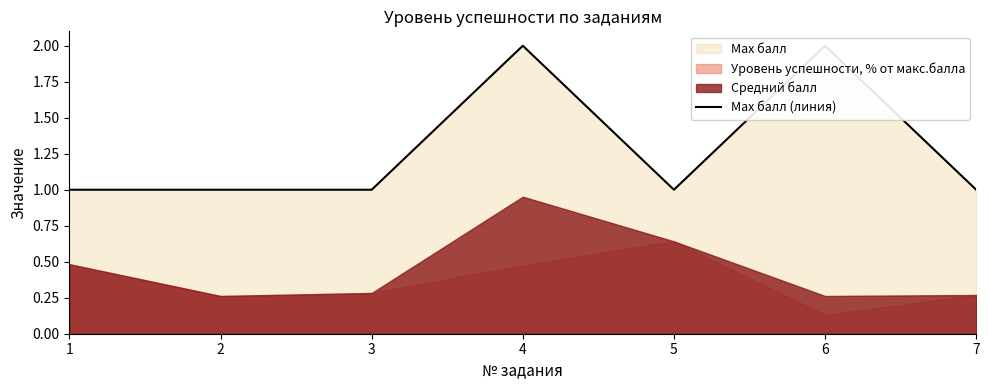

What is the average value?

1